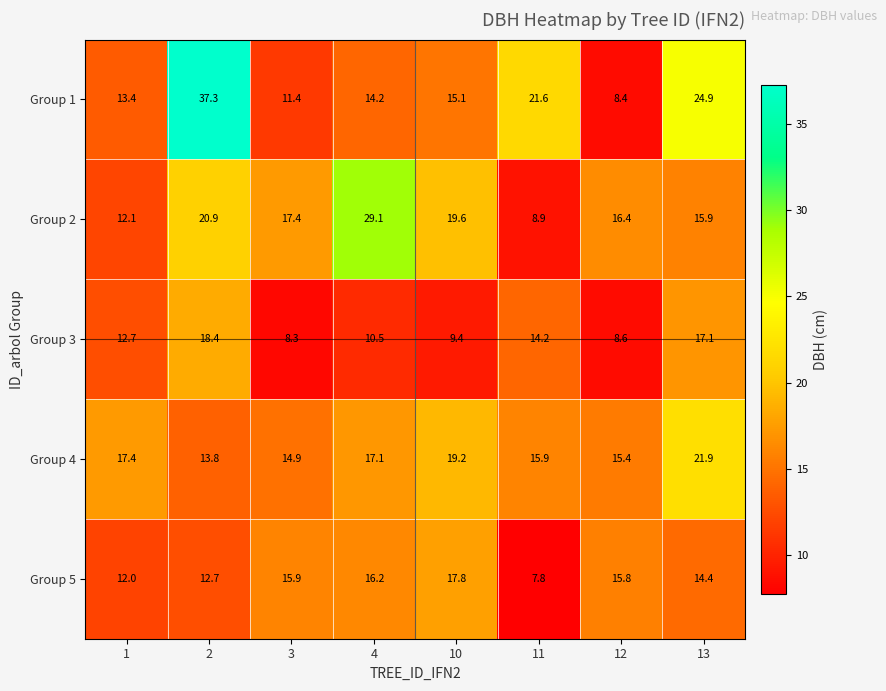

At which category does the chart reach its peak across all series?

2